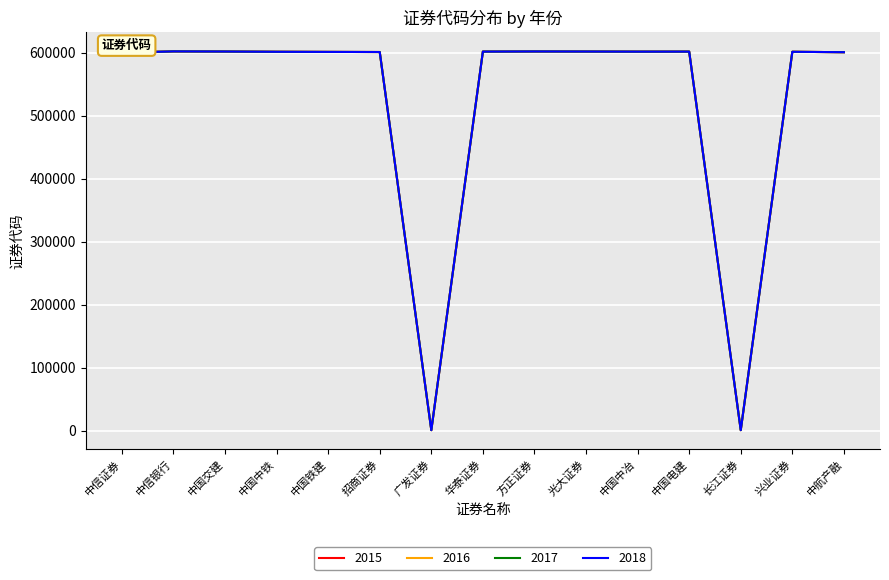

How many interior local peaks does the 2015 series have?

4